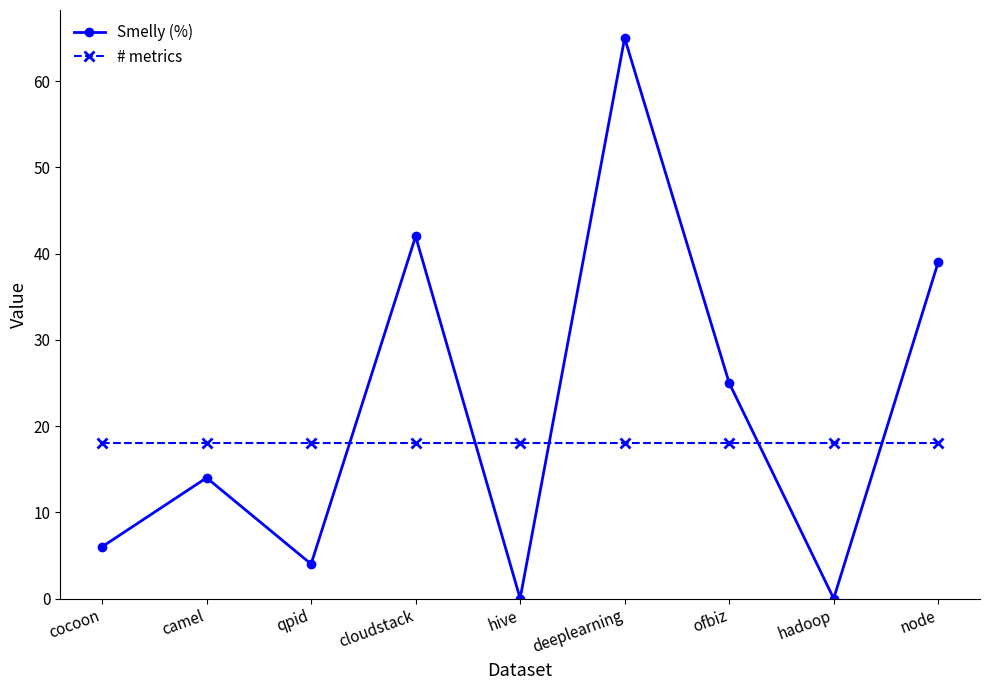

Which series ends up on top after the final intersection of Smelly (%) and # metrics?

Smelly (%)